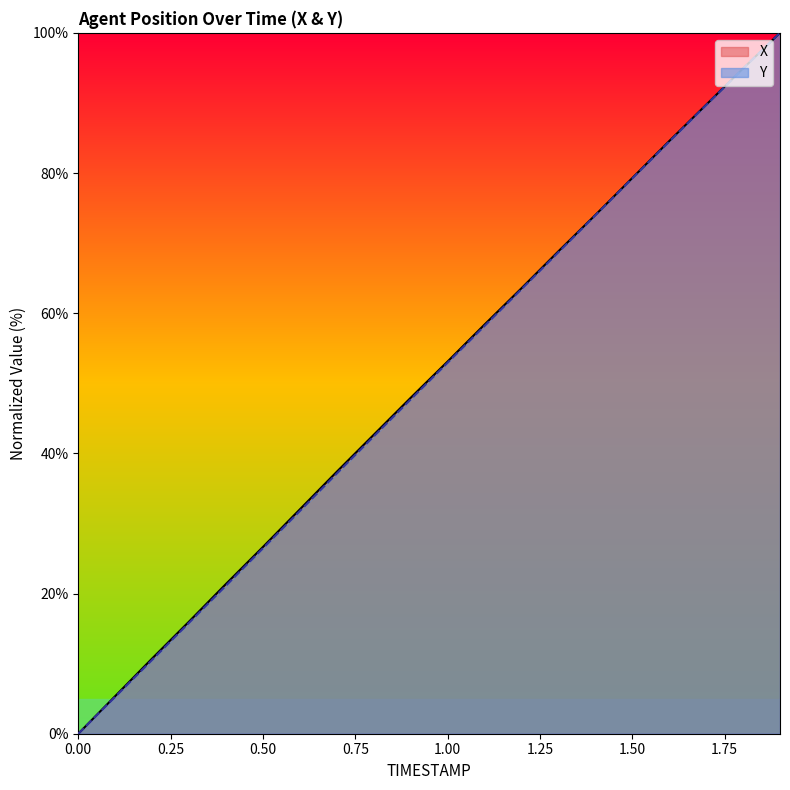

How many positive values does the X series have?

19